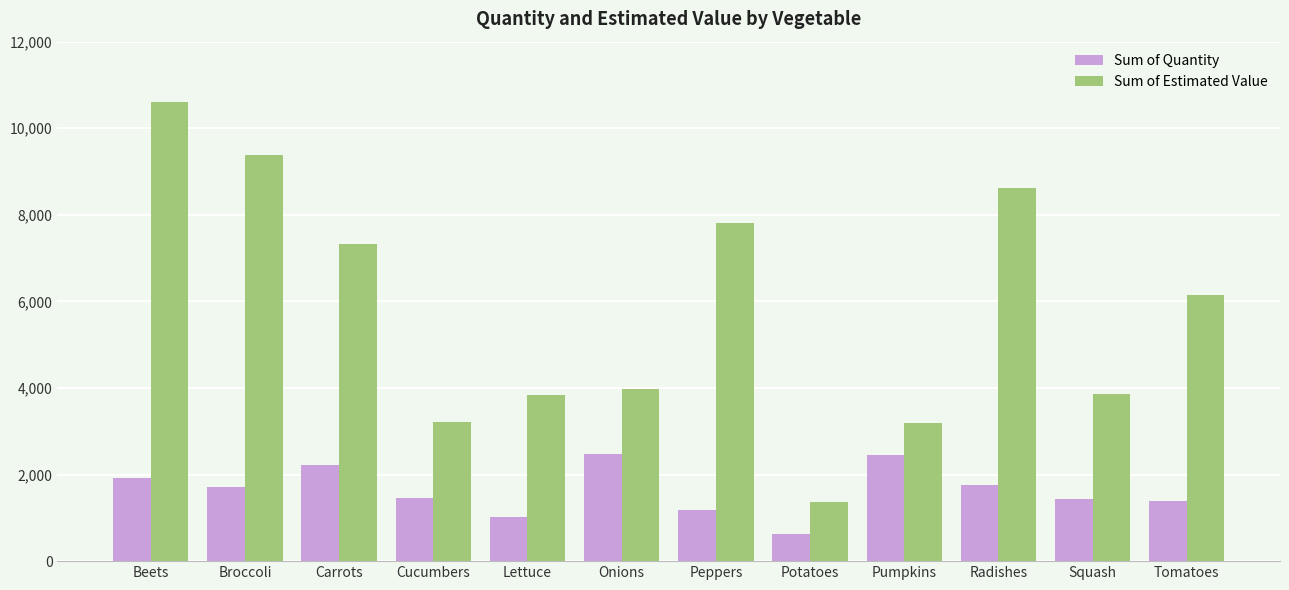

How many values in the Sum of Estimated Value series exceed 6151?

6